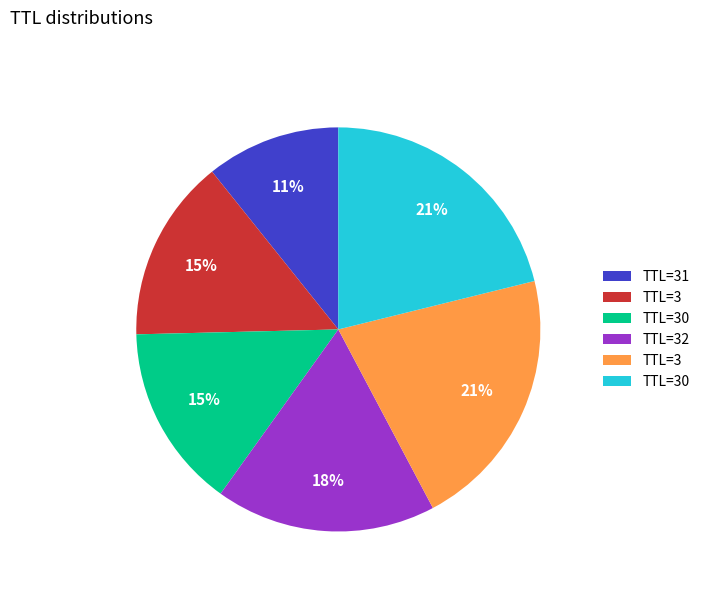

To the nearest percent, what is the difference between the largest and smallest slice percentages?

10%